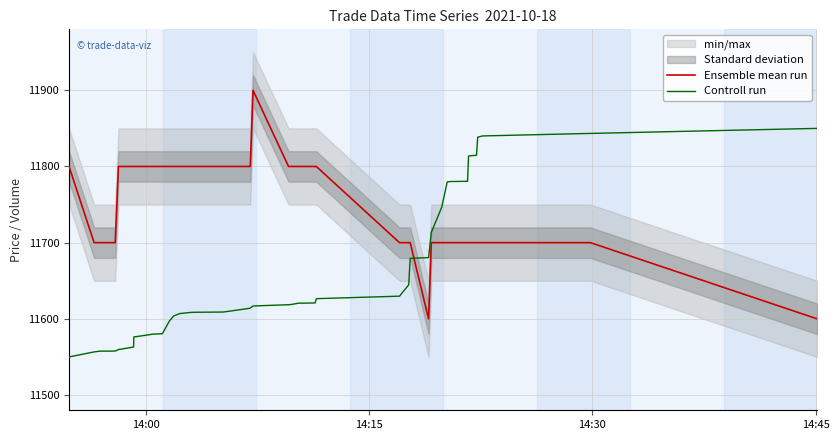

What is the maximum value for Ensemble mean run?

11900.0